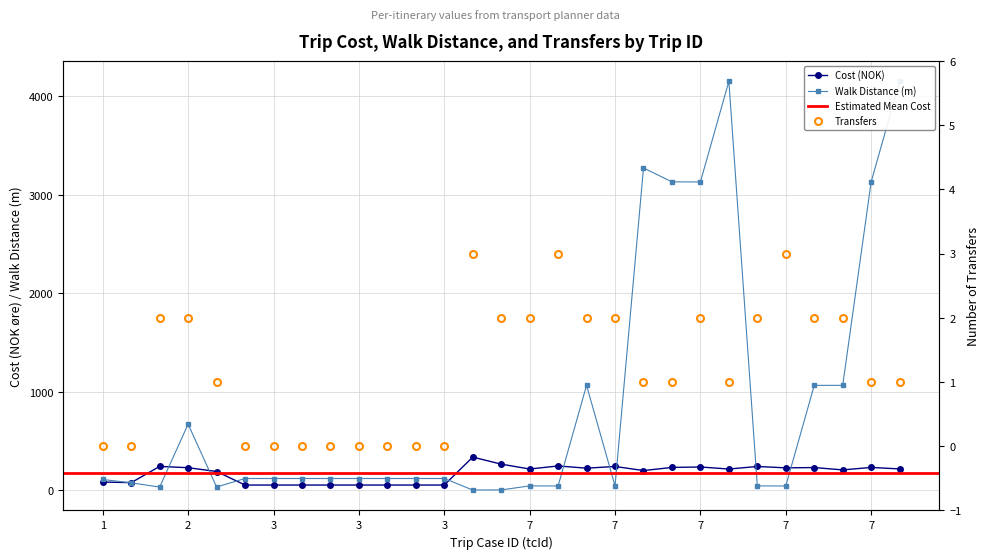

Rank the series by their average value, from lowest to highest.

transfers, cost, walkDistance